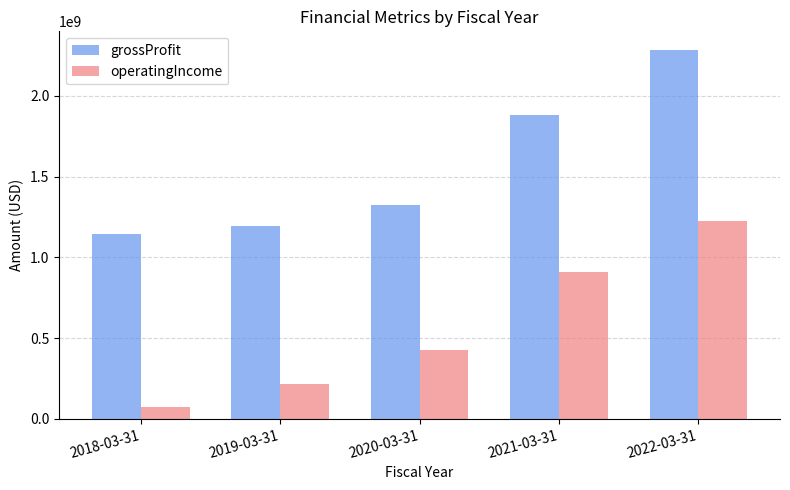

What is the spread (max minus min) of values at 2019-03-31?

978717000